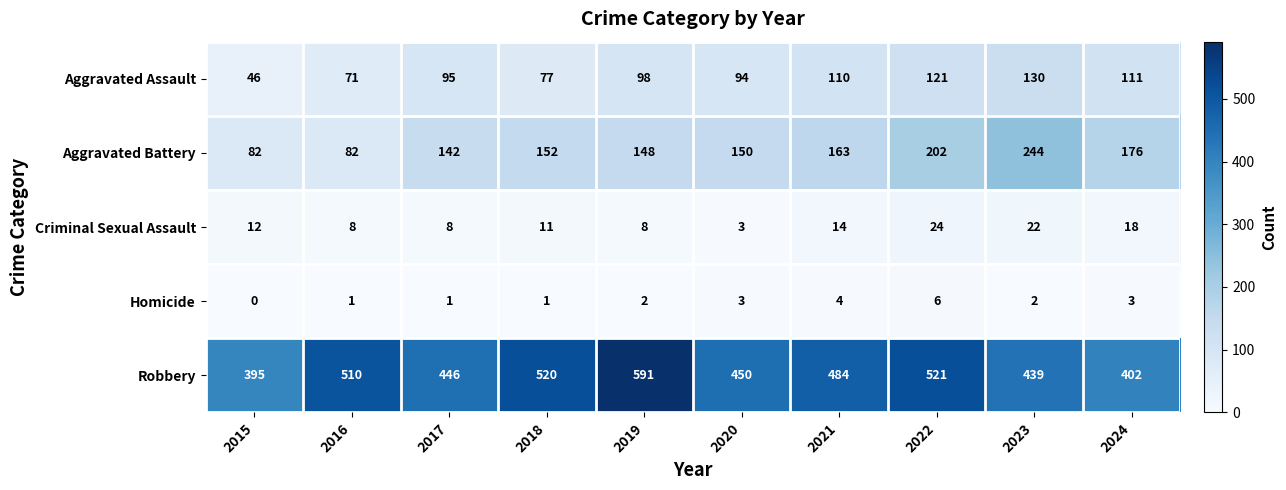

Which category has the highest value in the Criminal Sexual Assault series?

2022